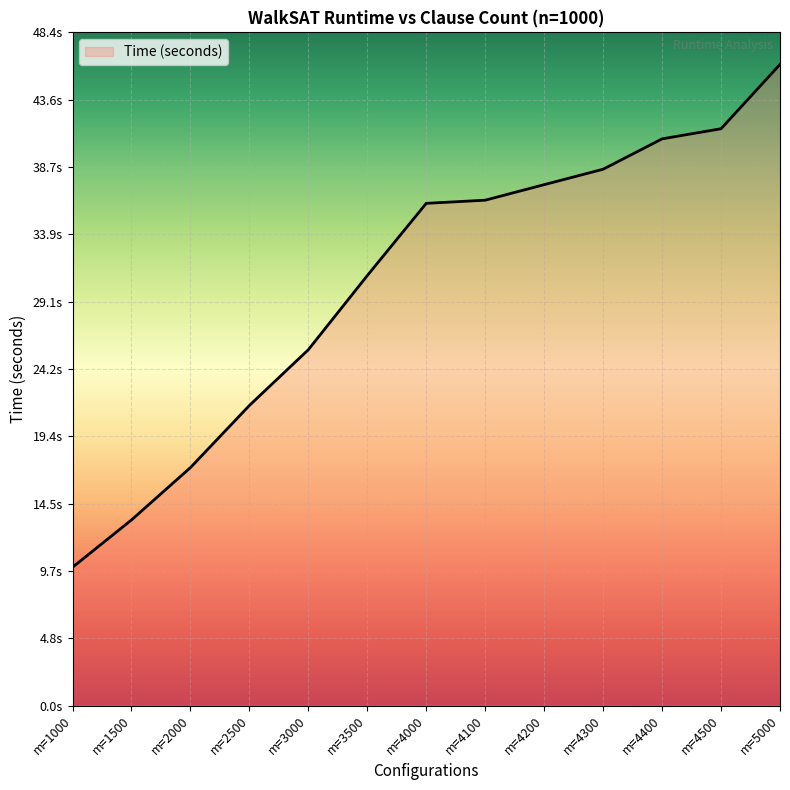

True or false: the data has more than 2 interior local peaks.

False